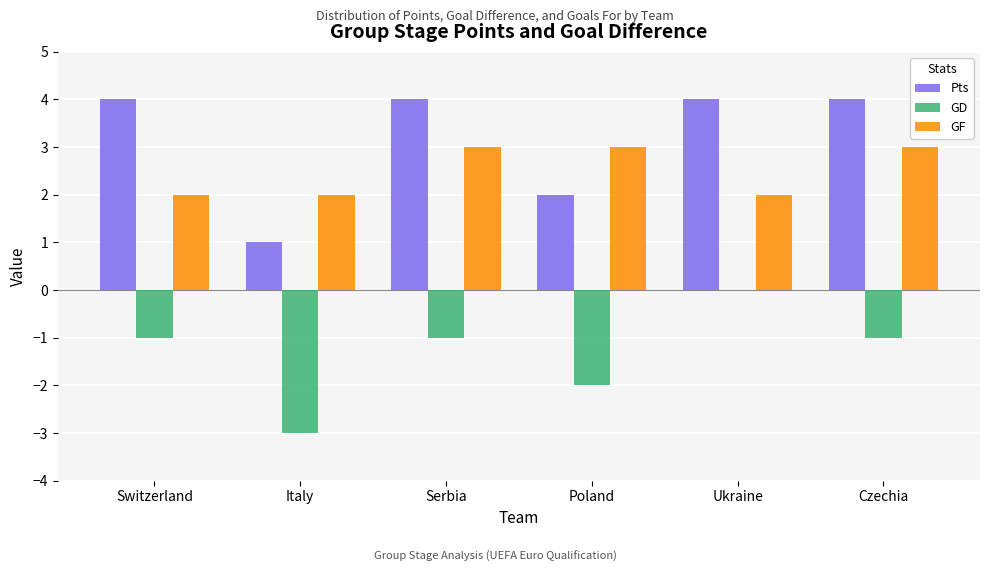

Read the Pts value at Serbia.

4